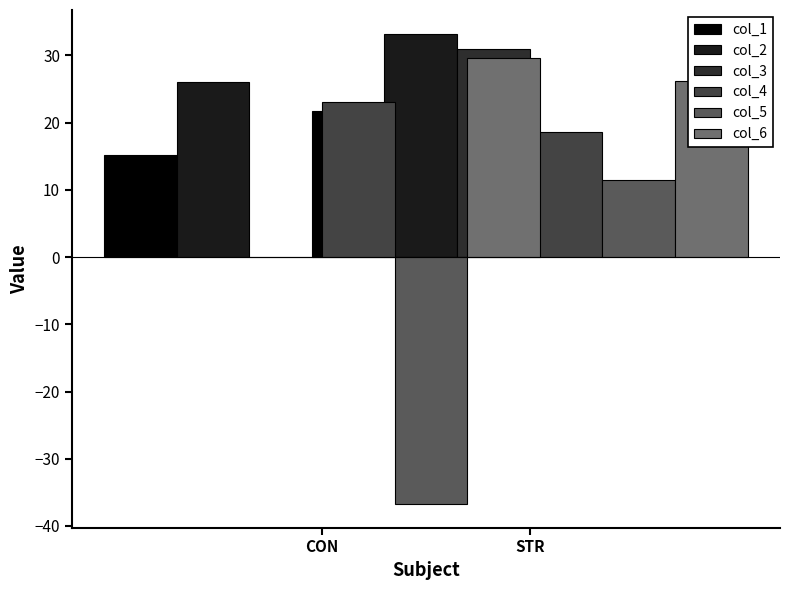

How many bars are there in total?

12